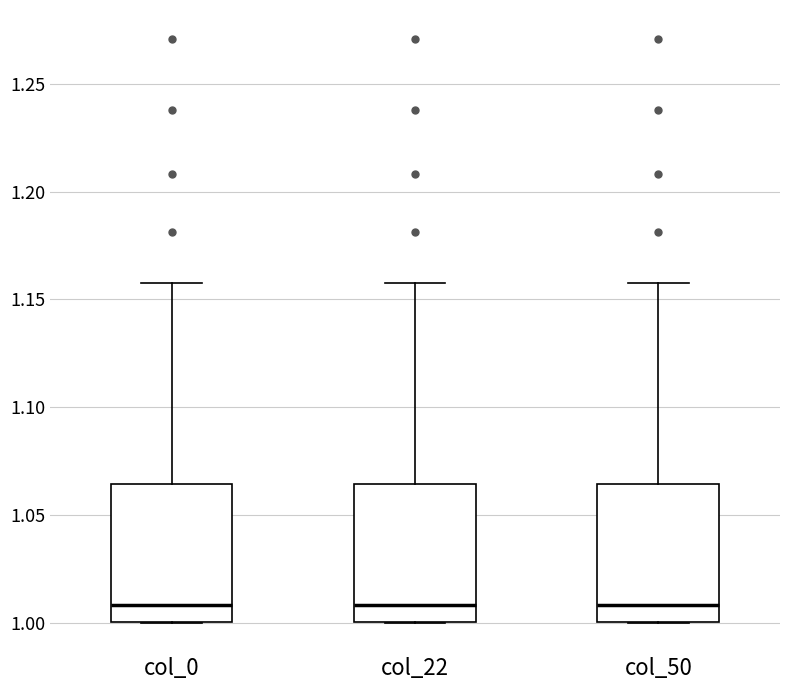

Where does the upper whisker of the box for col_50 end on the y-axis? The values are not printed on the chart, so give them approximately, as read against the axis.

1.160